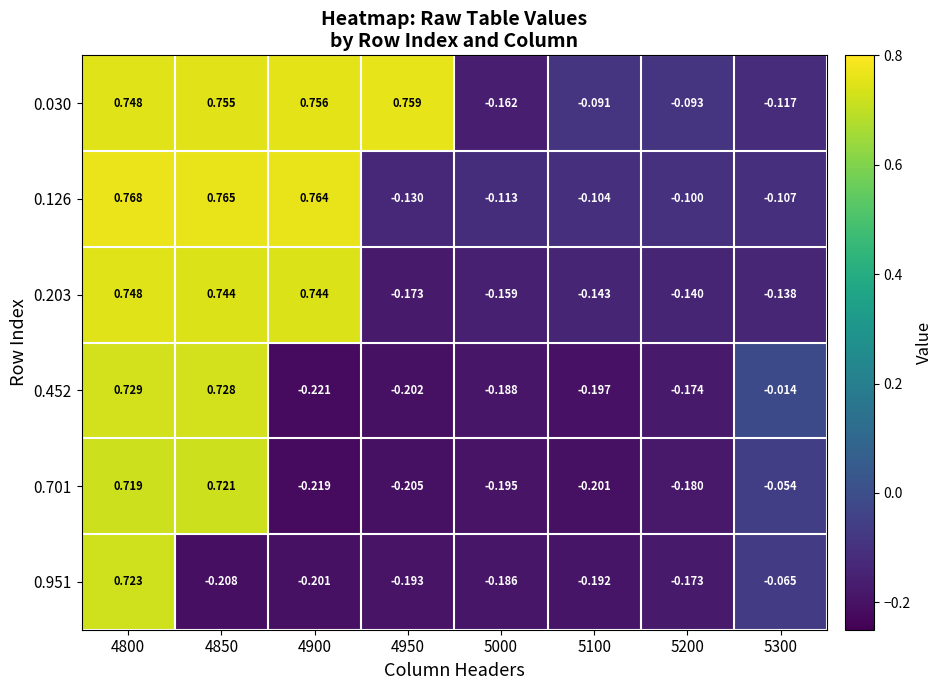

Is the value of 0.203 at 5200 greater than the value of 0.452 at 5200?

Yes